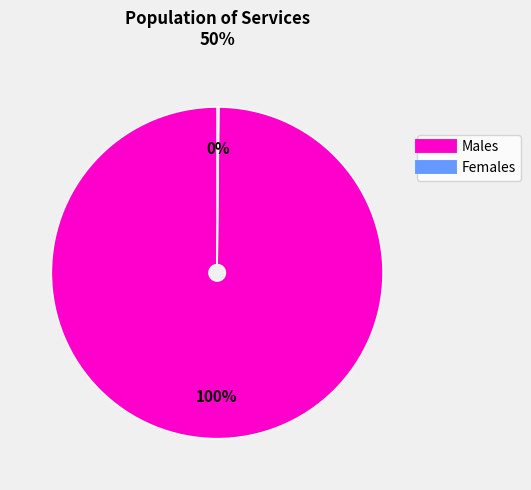

To the nearest percent, what is the difference between the largest and smallest slice percentages?

100%